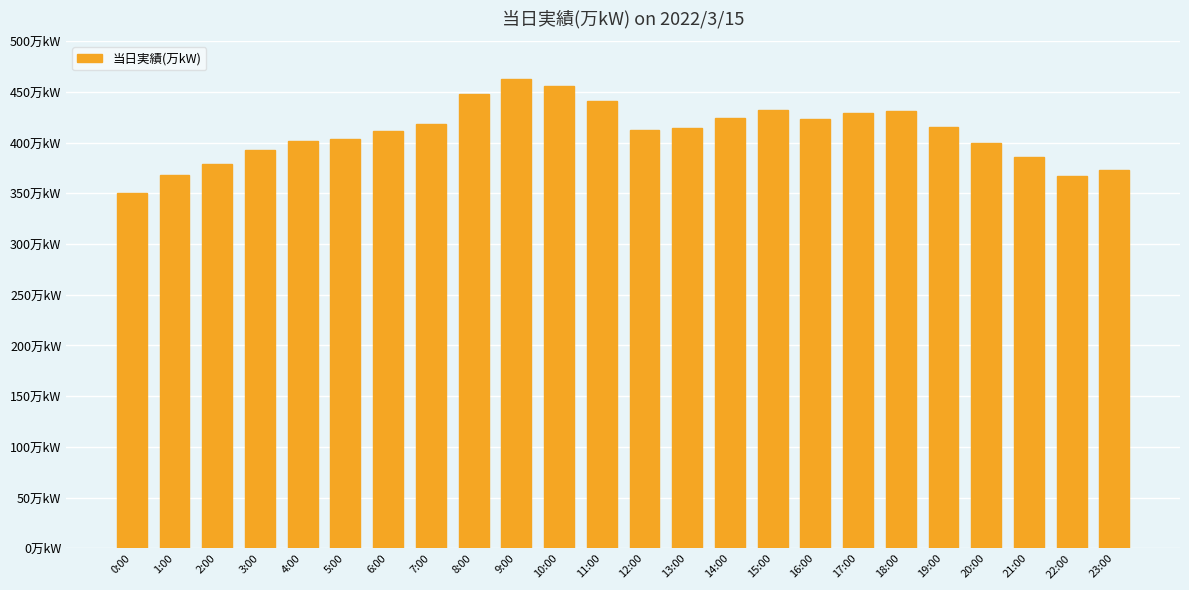

Are the bars horizontal?

No